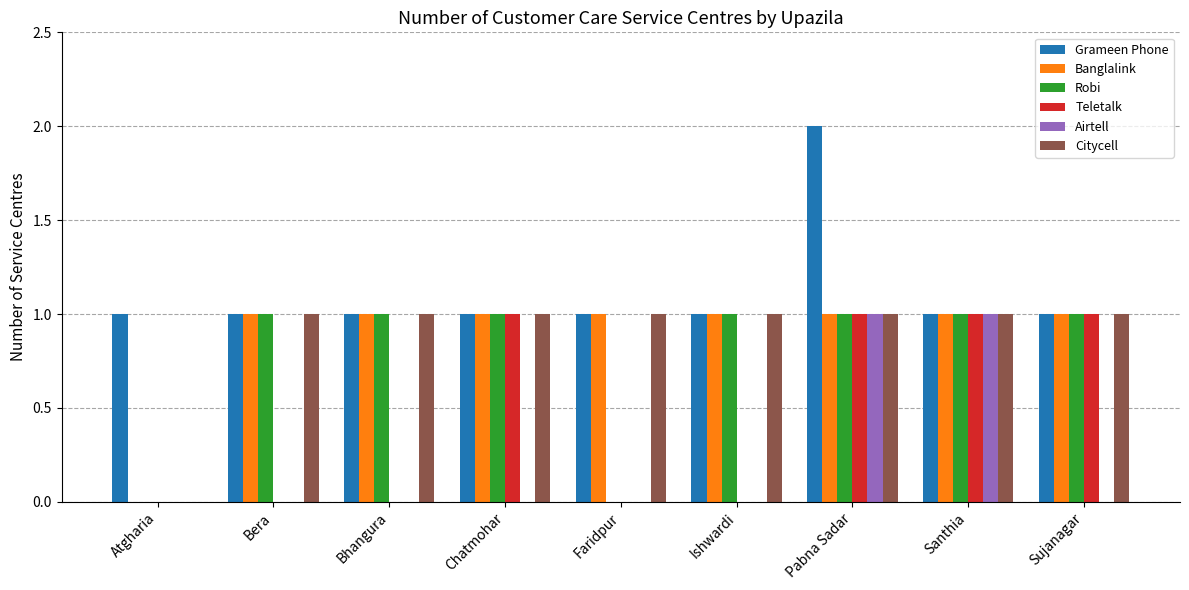

True or false: Teletalk has a value of 1 at Bhangura.

False